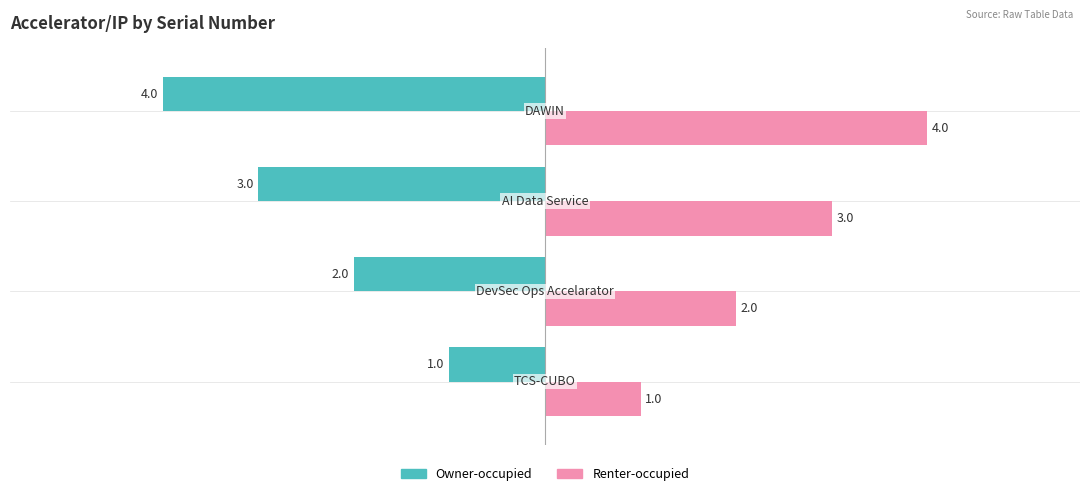

List the series in order of their overall mean, lowest first.

Owner-occupied, Renter-occupied